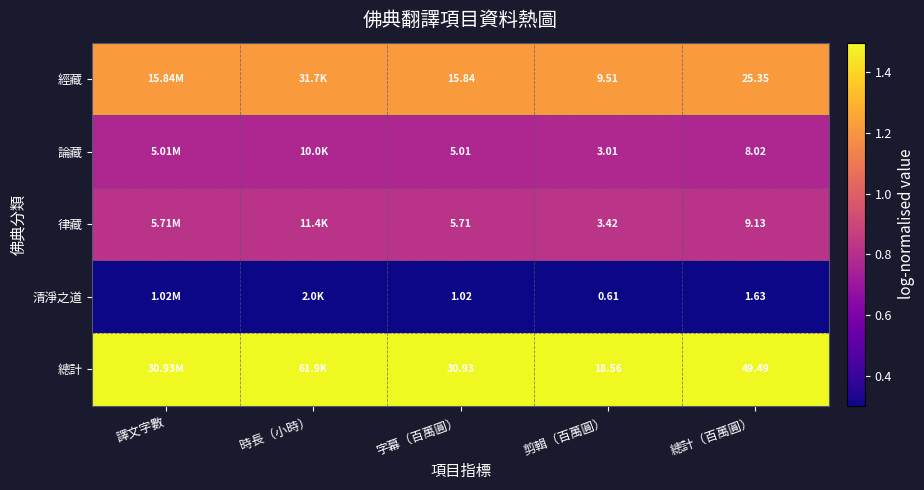

Is the value of 清淨之道 at 剪輯（百萬圓） greater than the value of 經藏 at 剪輯（百萬圓）?

No